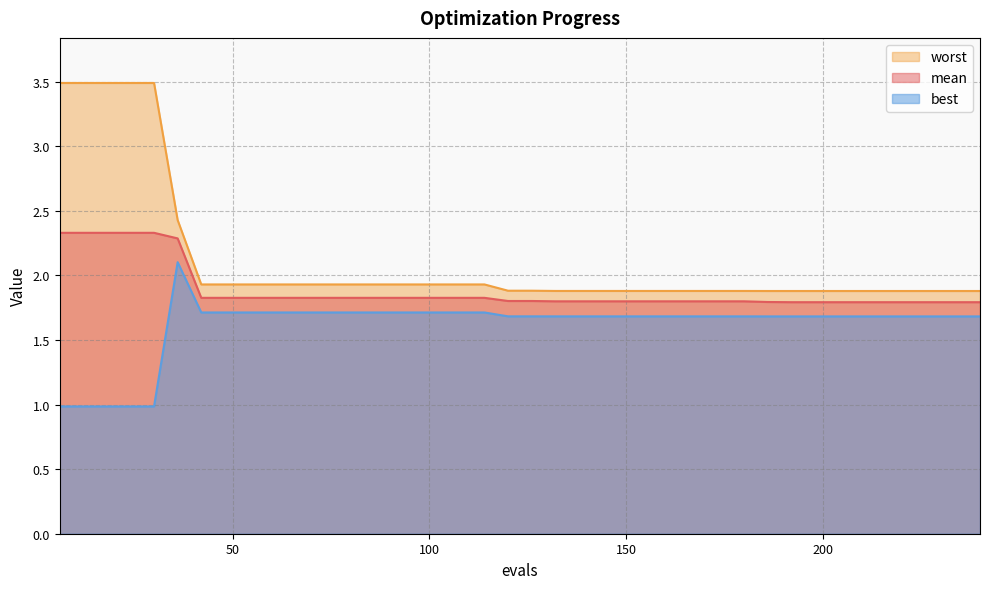

Where is the first local minimum for best?

186